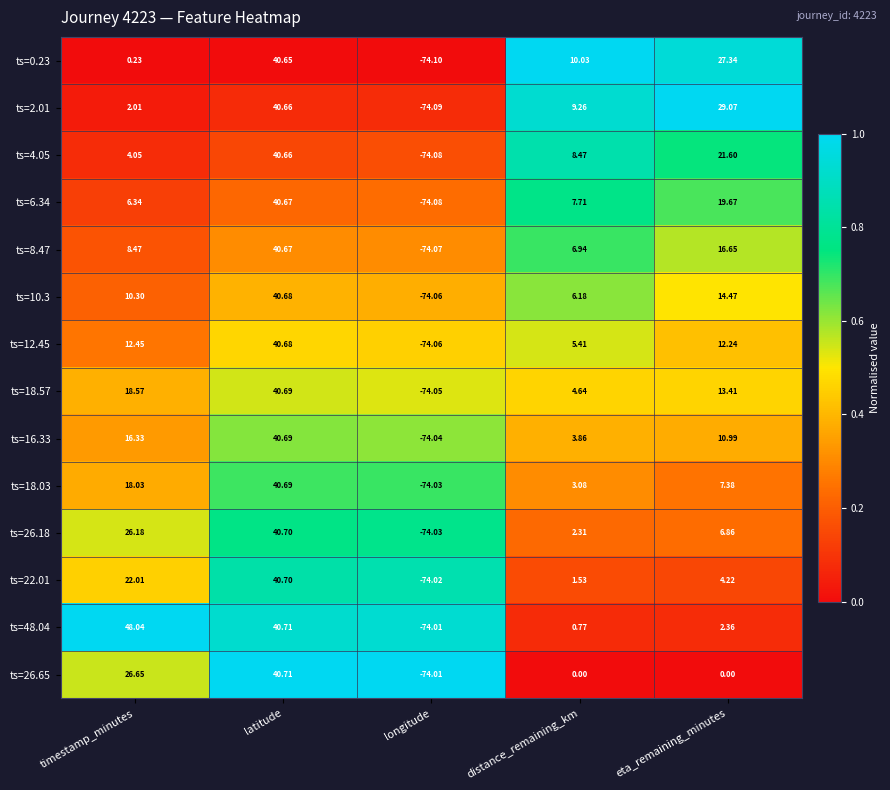

Is the value of ts=26.65 at latitude greater than the value of ts=6.34 at eta_remaining_minutes?

Yes